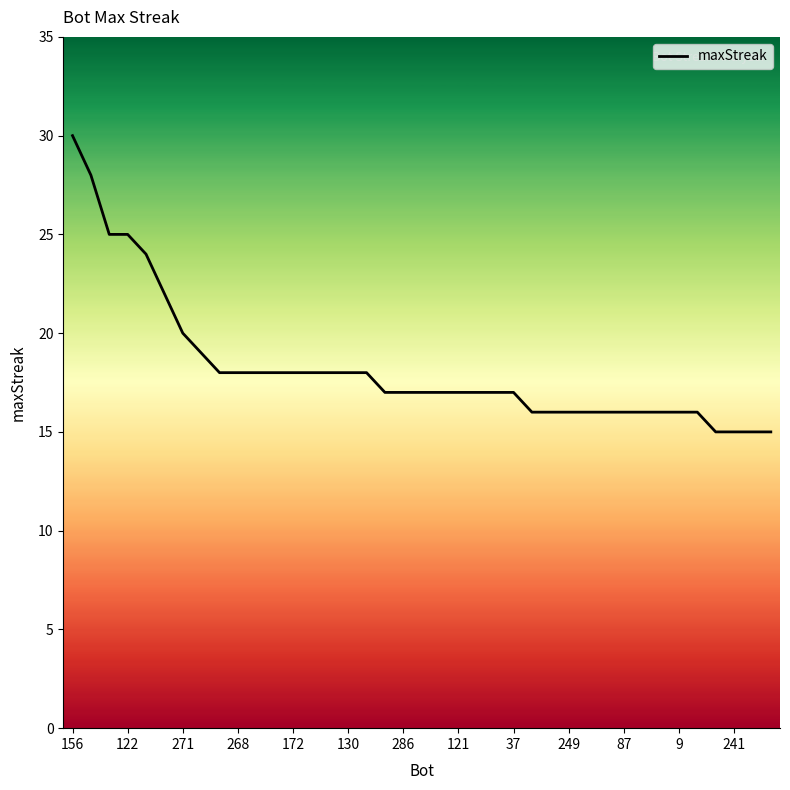

What is the greatest value displayed?

30